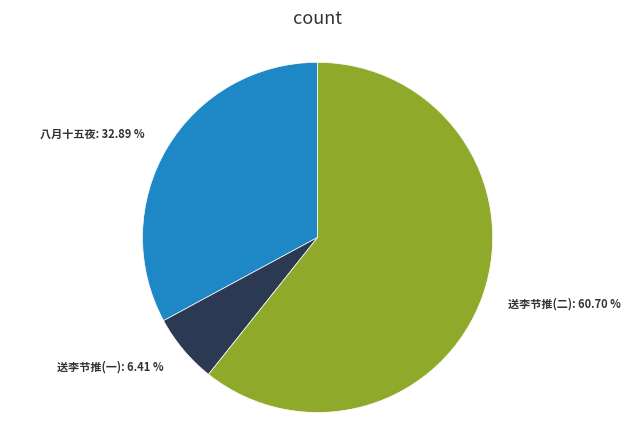

Which category has the biggest portion of the pie?

送李节推(二)